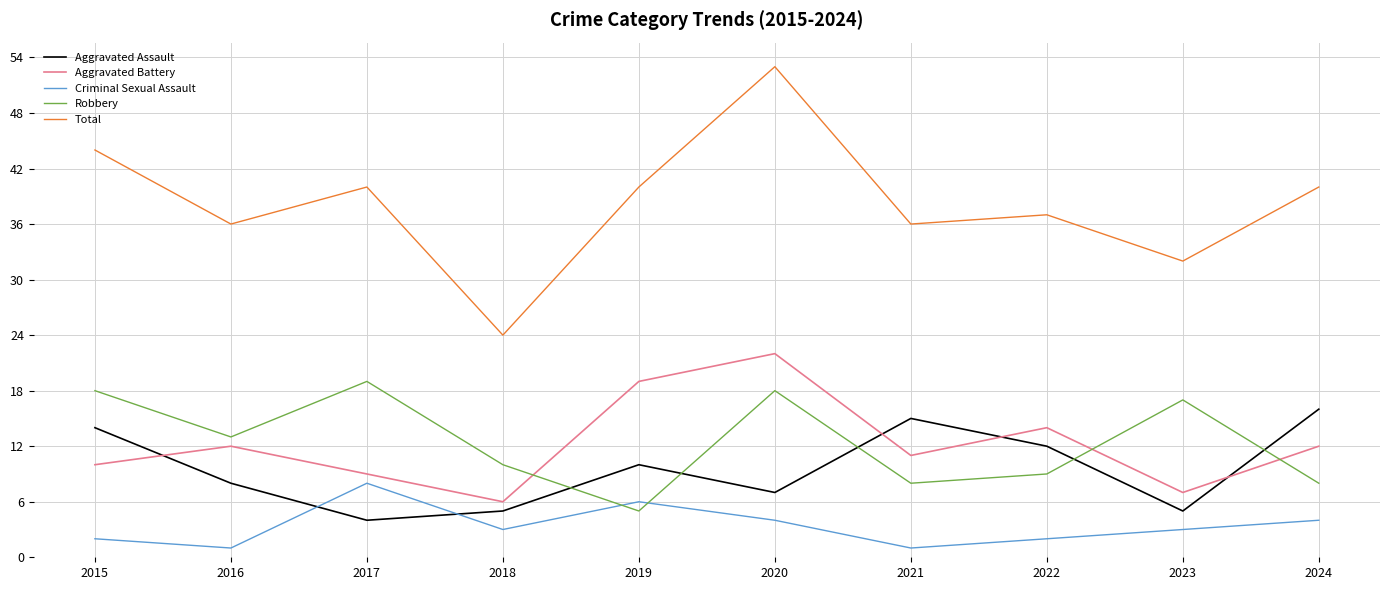

At which label is Total closest to 38?

2022